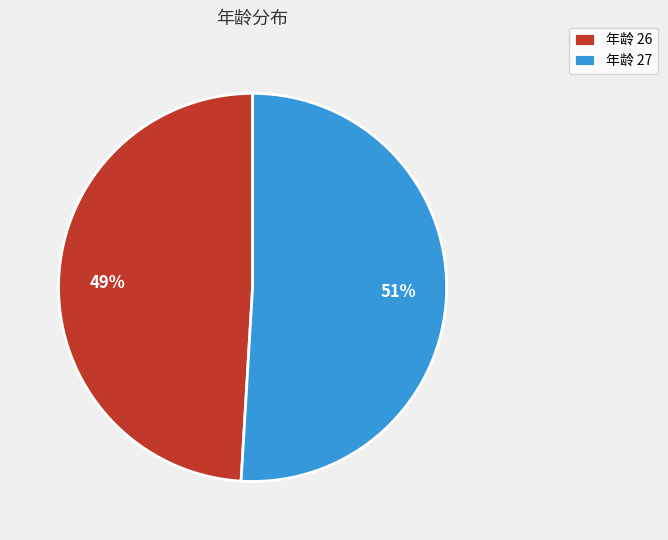

Does any single category account for the majority?

Yes